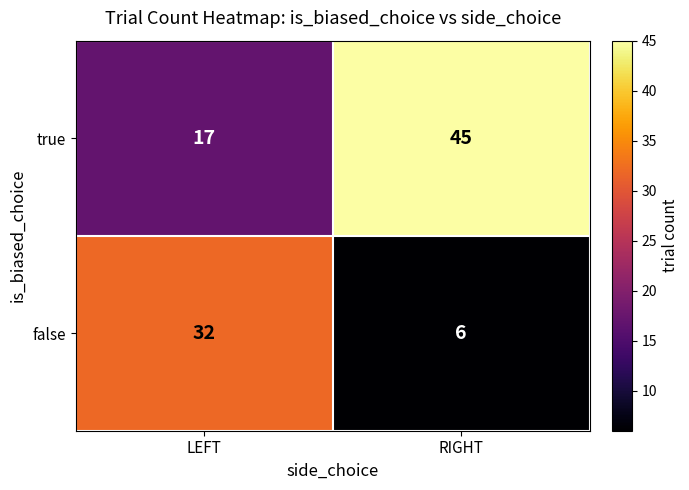

What is the smallest value displayed?

6